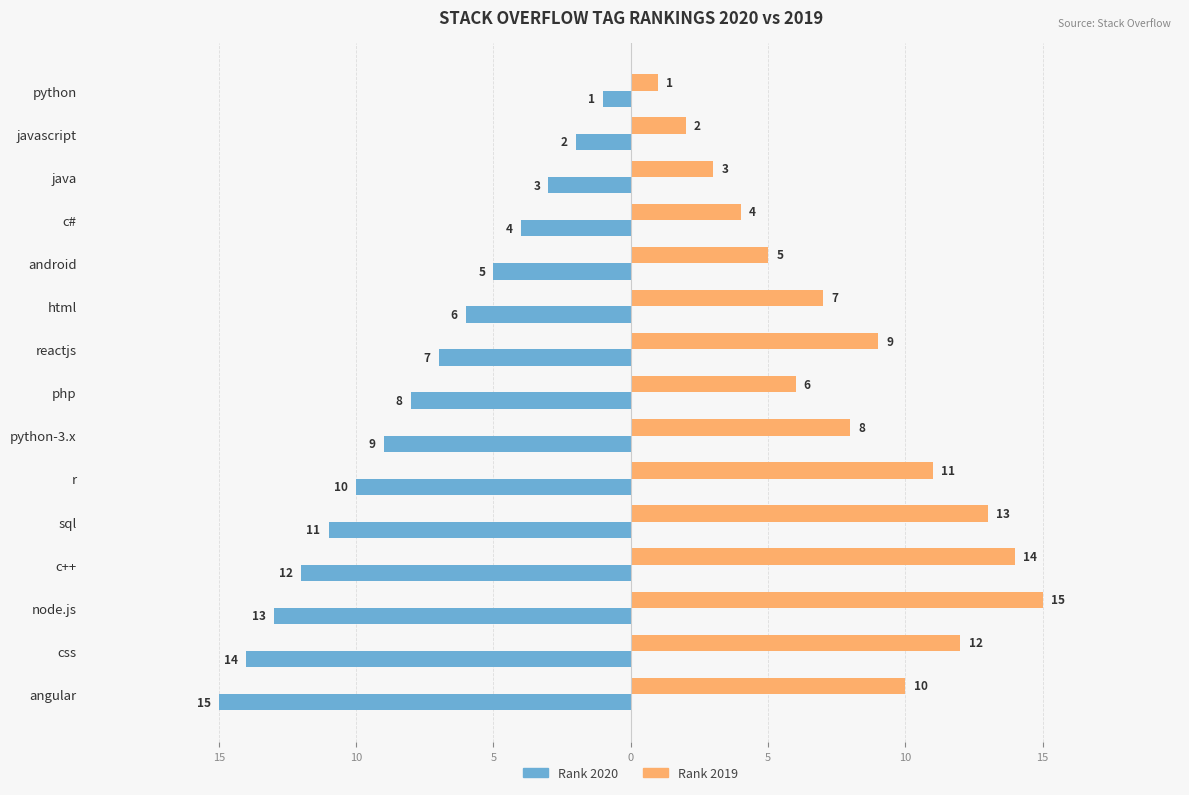

What is the lowest value of the Rank 2020 series?

-15